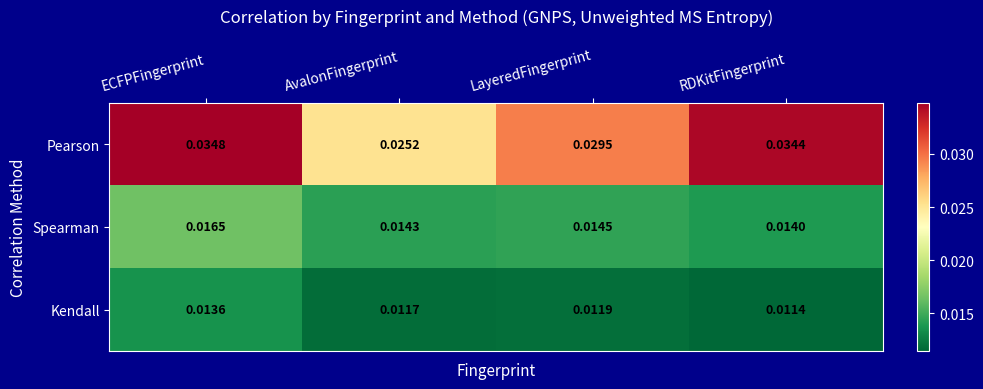

Which category has the lowest value across all series?

RDKitFingerprint